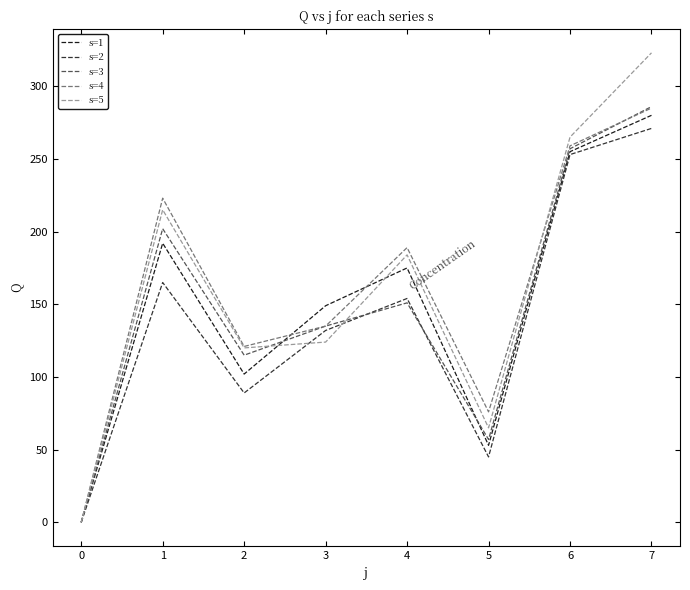

Rank the categories by s=1 value from highest to lowest.

7, 6, 1, 4, 3, 2, 5, 0